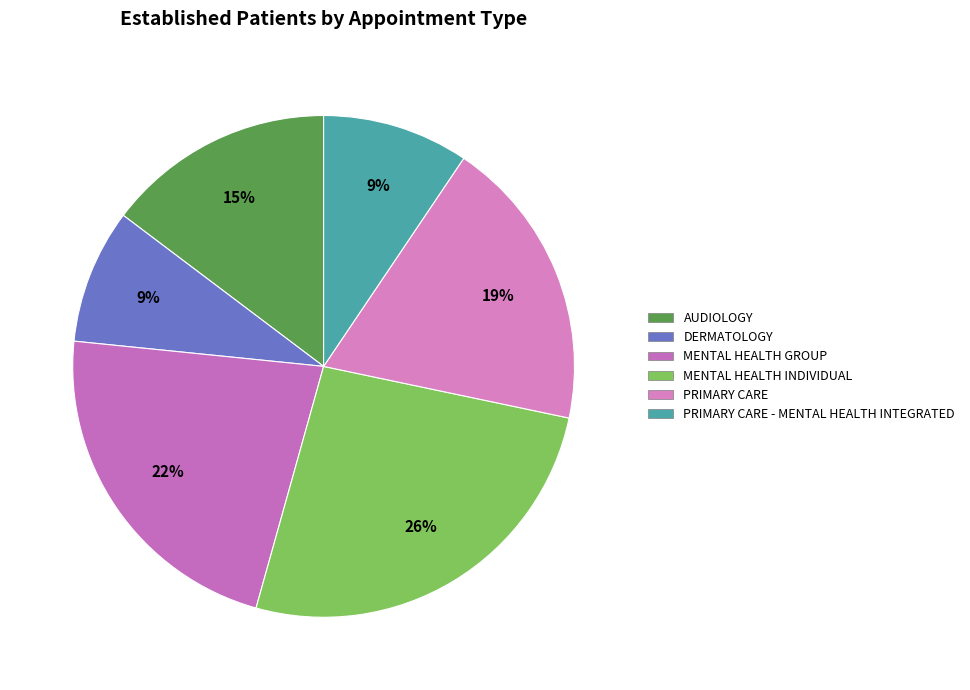

Is it true that PRIMARY CARE - MENTAL HEALTH INTEGRATED is 17% of the pie?

False